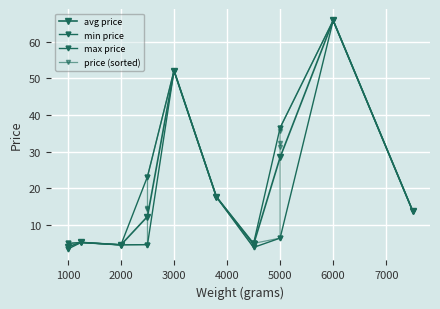

What is the sum of all values?

394.3